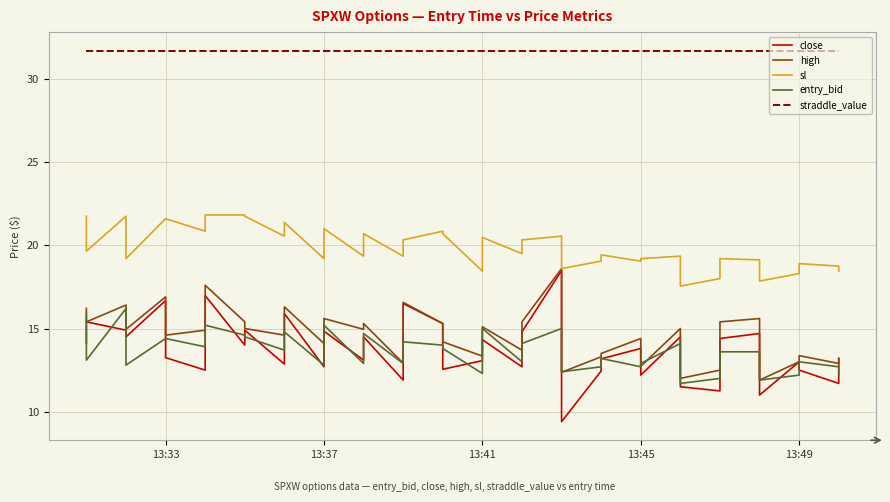

In sl, how many points are higher than both neighbors (excluding endpoints)?

11